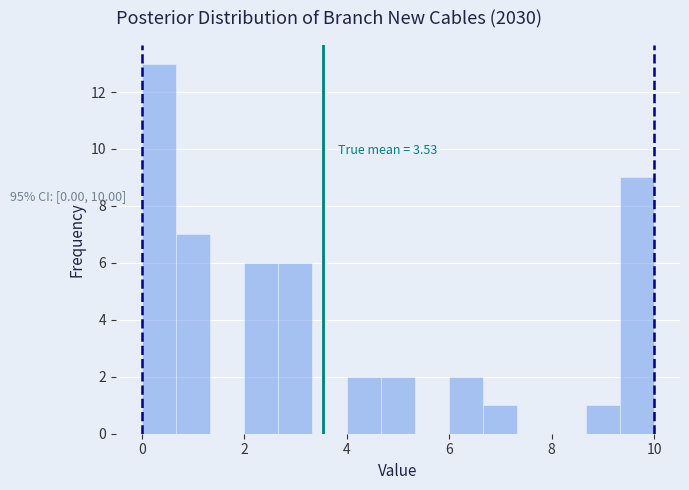

Read against the x-axis, roughly where is the centre of the tallest bar?

0.4